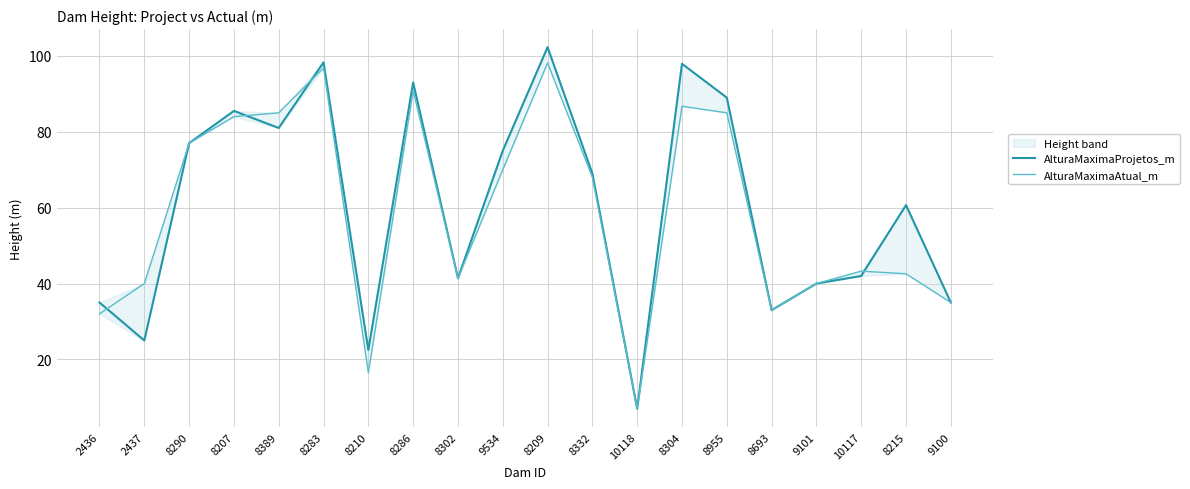

What are all the series names shown in the legend?

AlturaMaximaProjetos_m, AlturaMaximaAtual_m